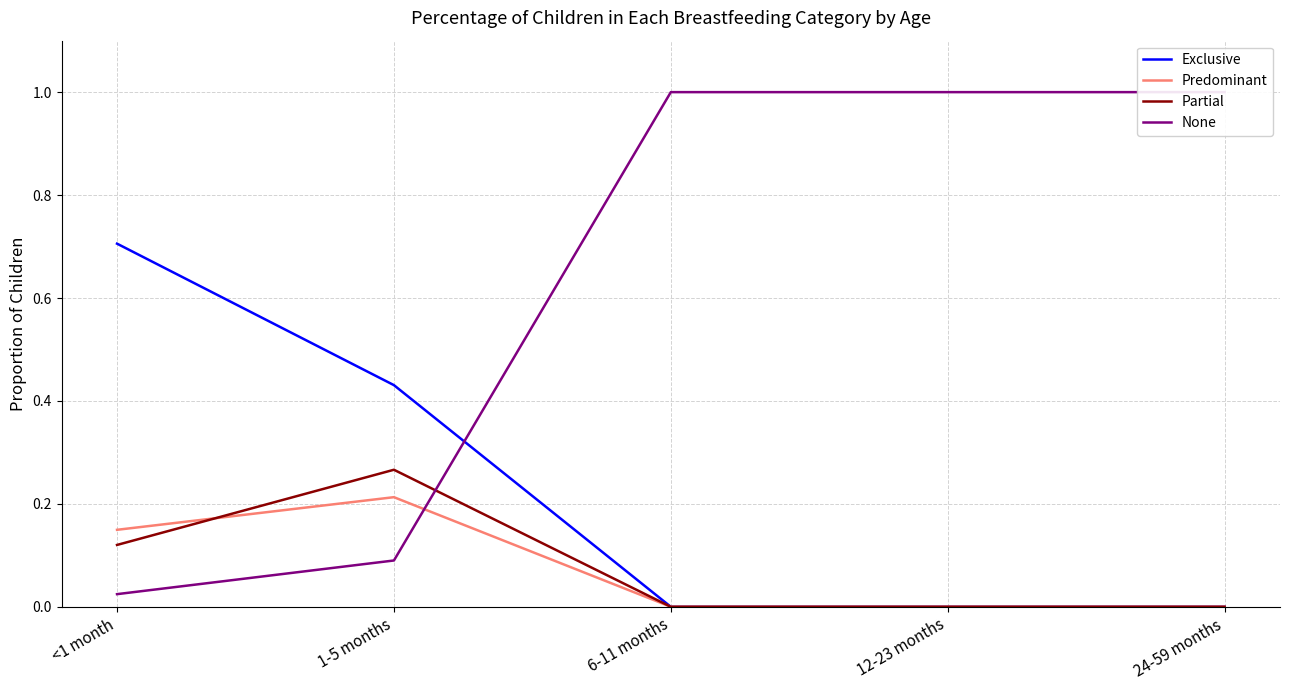

How many intersections are there between None and Partial?

1